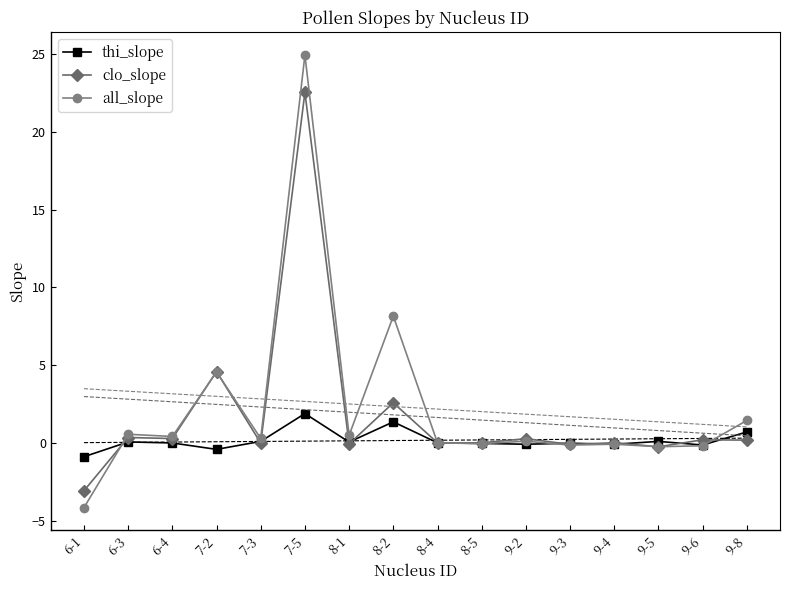

In all_slope, how many points are higher than both neighbors (excluding endpoints)?

6